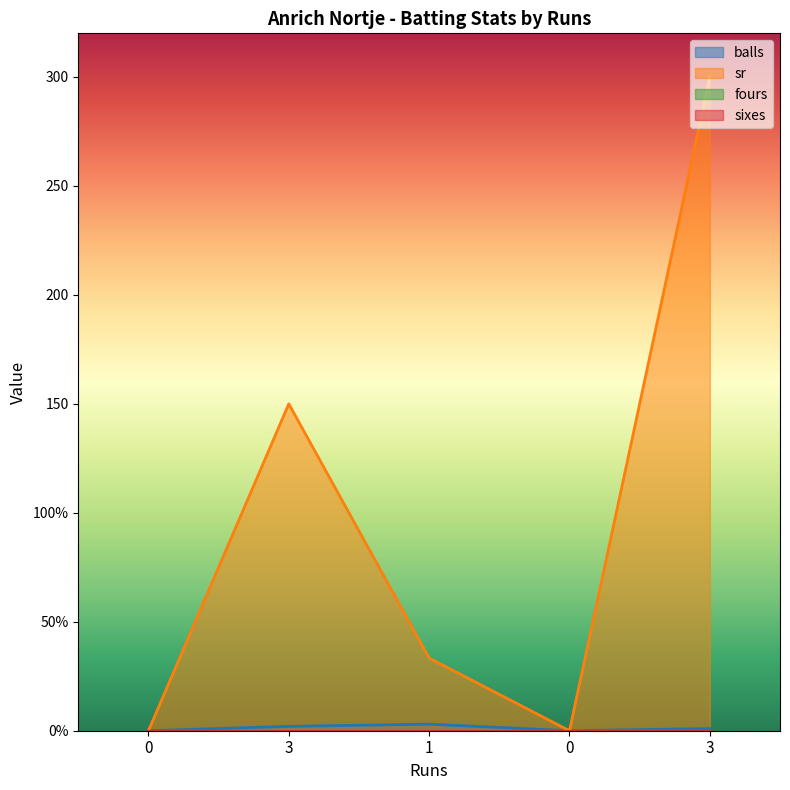

True or false: balls has more than 1 points higher than both neighbors.

False